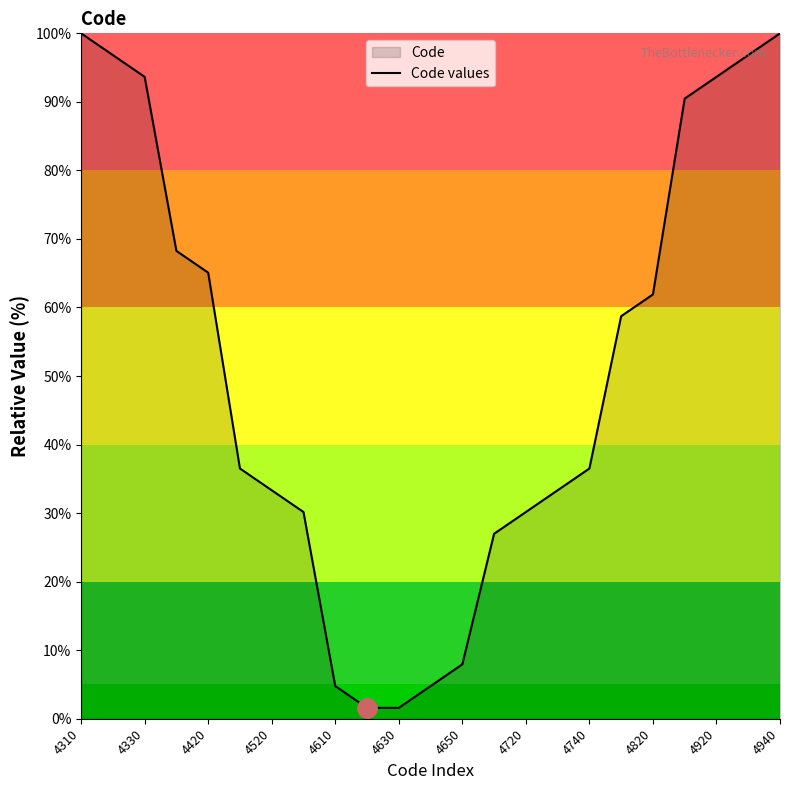

Count the number of values greater than 36.

13